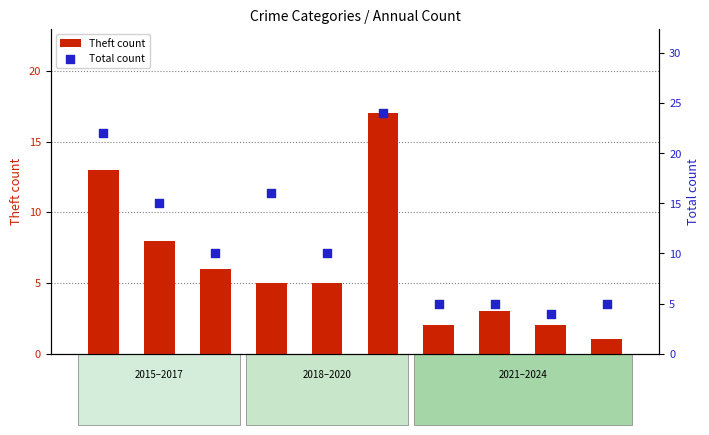

Which series has the largest Y range (max minus min)?

Total count